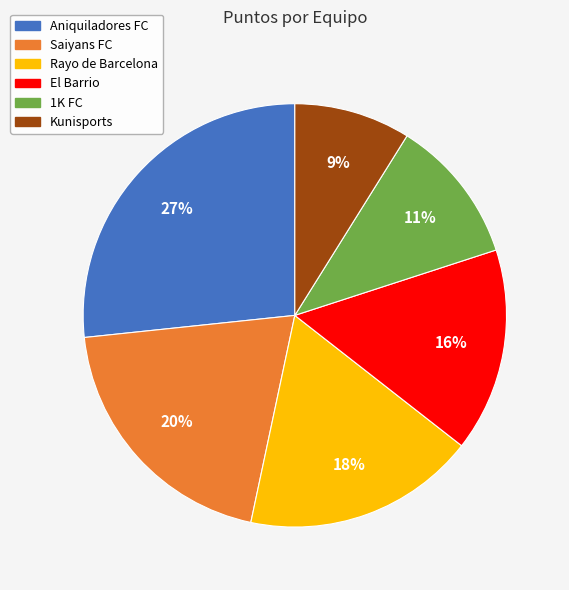

The 1K FC slice represents 25% of the pie. True or false?

False